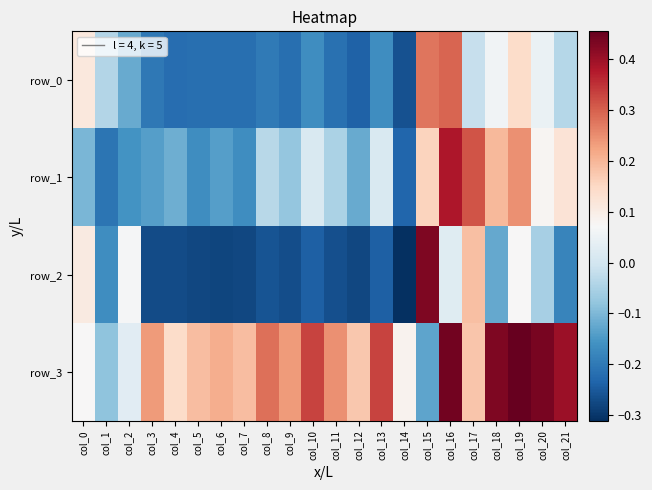

List the labels in order of row_1 value, smallest first.

col_14, col_1, col_7, col_5, col_2, col_6, col_3, col_12, col_4, col_0, col_9, col_11, col_8, col_10, col_13, col_20, col_21, col_15, col_18, col_19, col_17, col_16